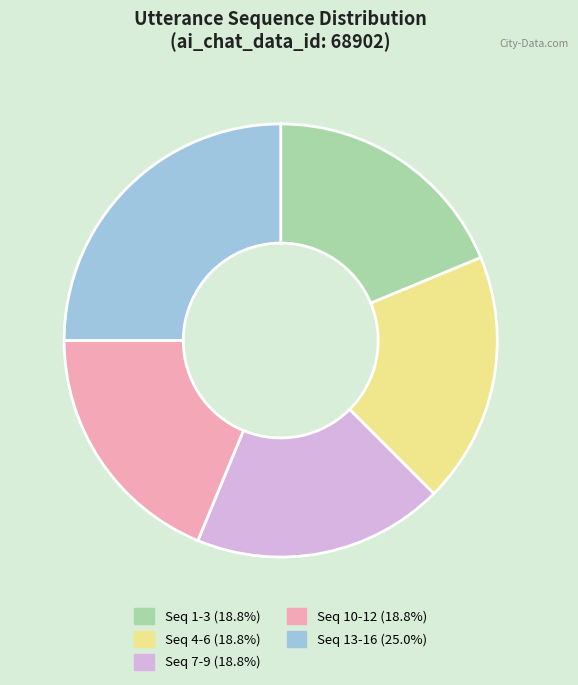

Combined, do Seq 4-6 (18.8%) and Seq 10-12 (18.8%) account for over 50%?

No